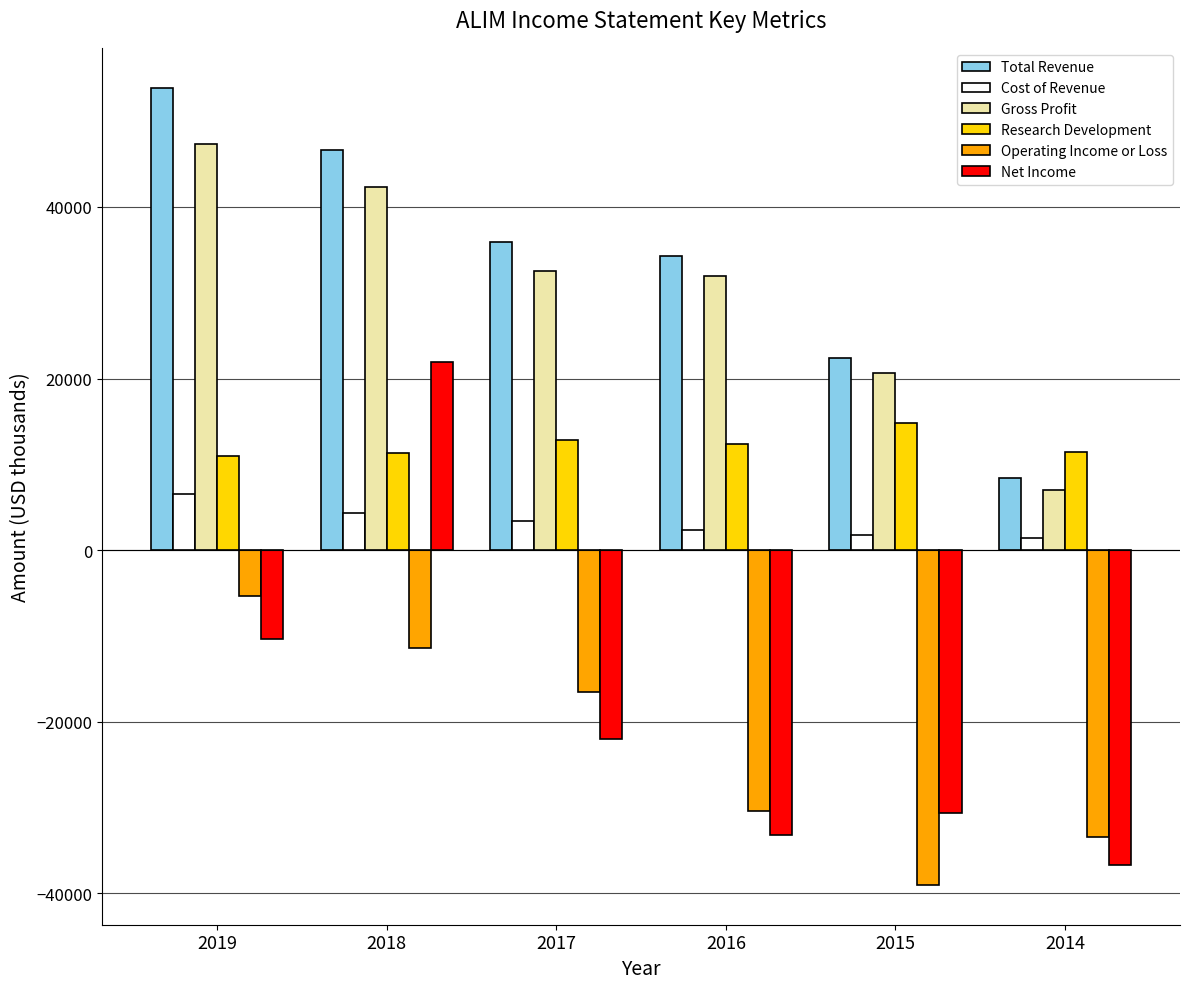

Is it true that Total Revenue equals 45015 at 2016?

False